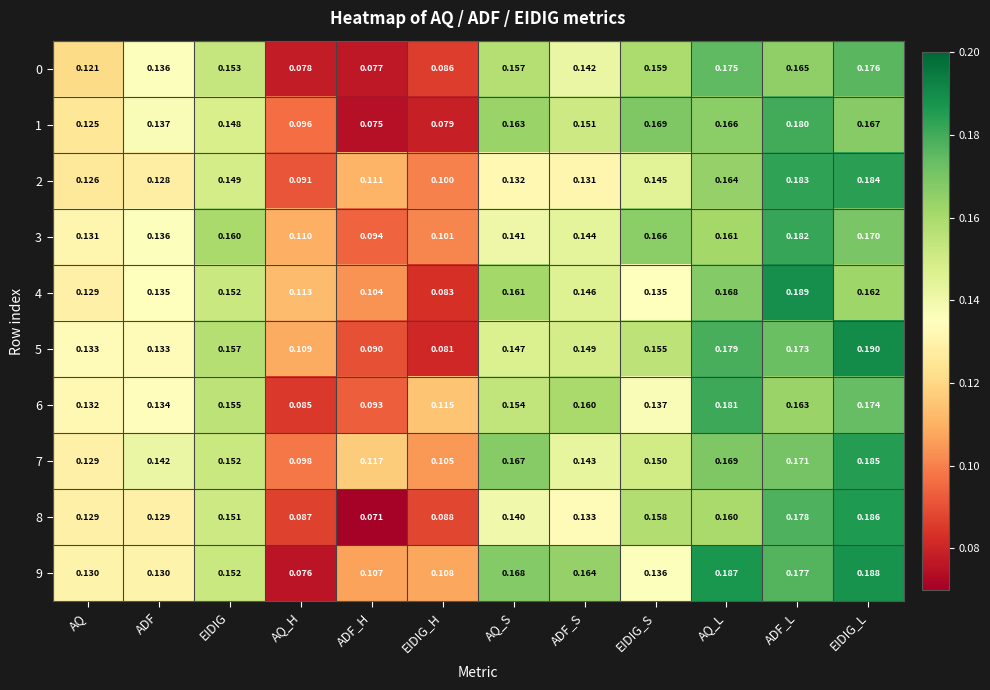

At which category is the sum across all series the highest?

EIDIG_L